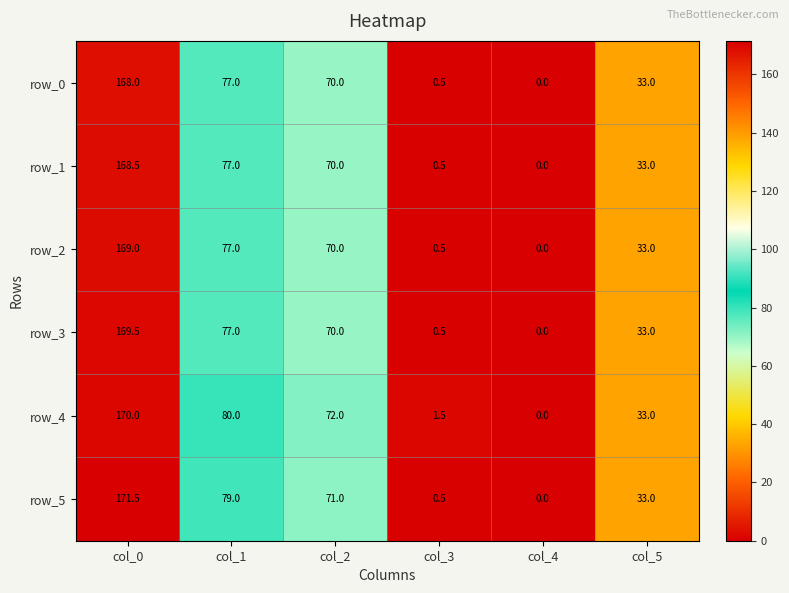

Which series has the widest spread of values?

row_5